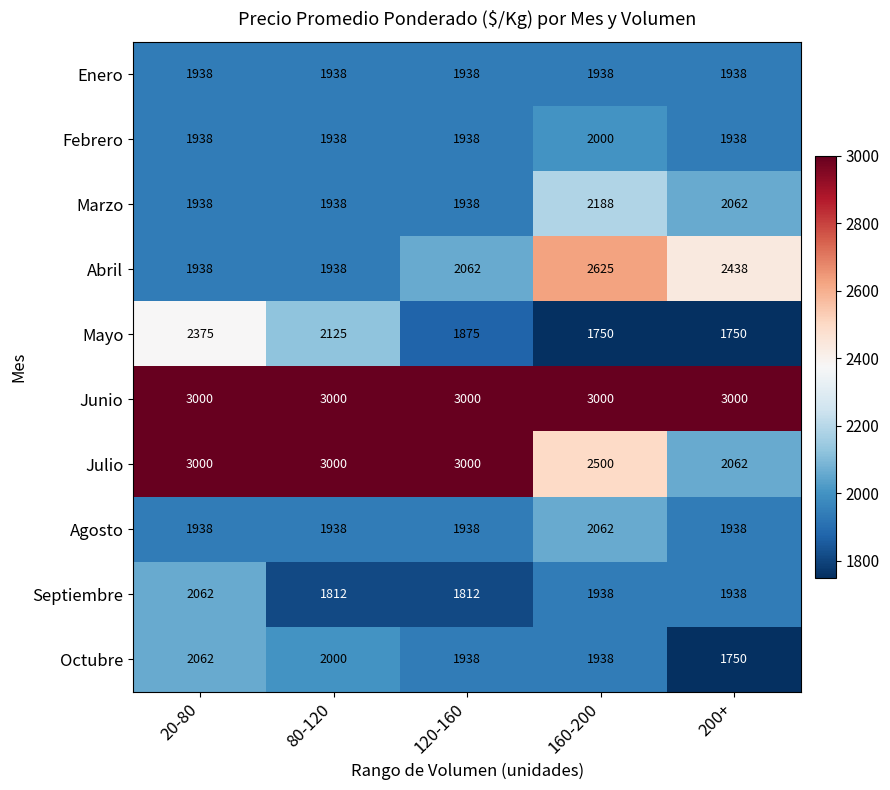

Which series changed the most between 20-80 and 120-160?

Mayo